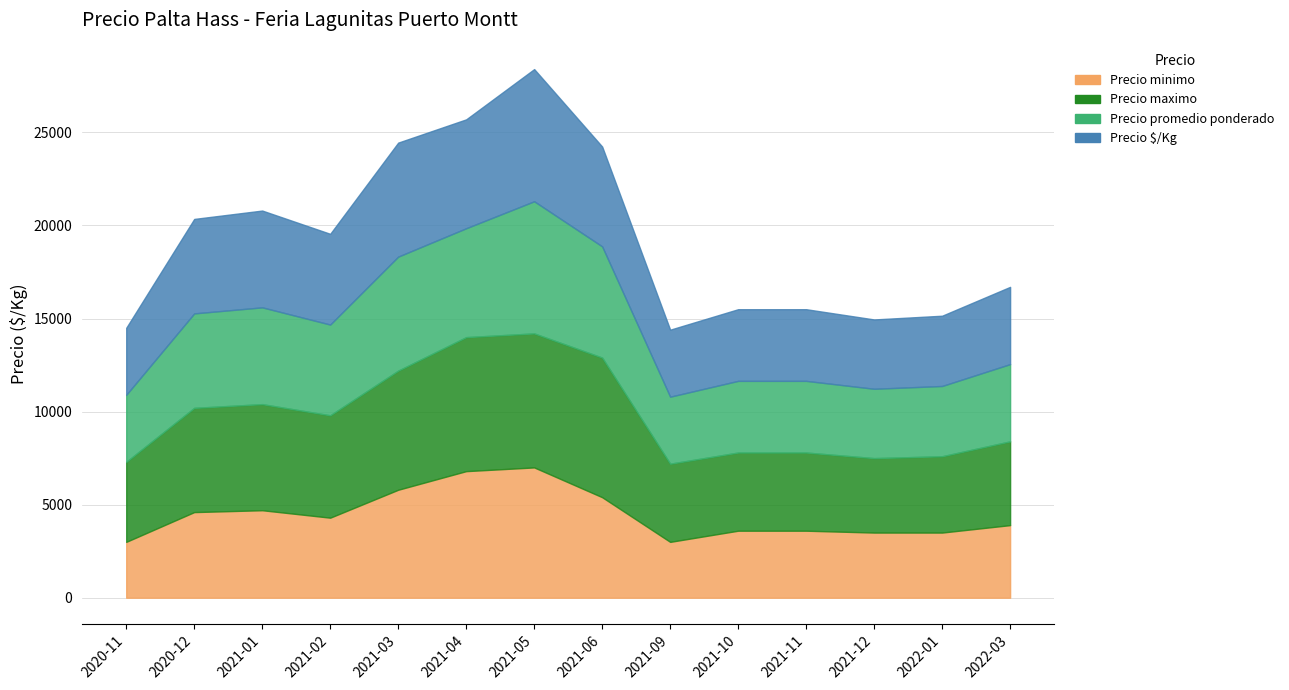

Between 2020-12 and 2021-02, which is larger?

2020-12